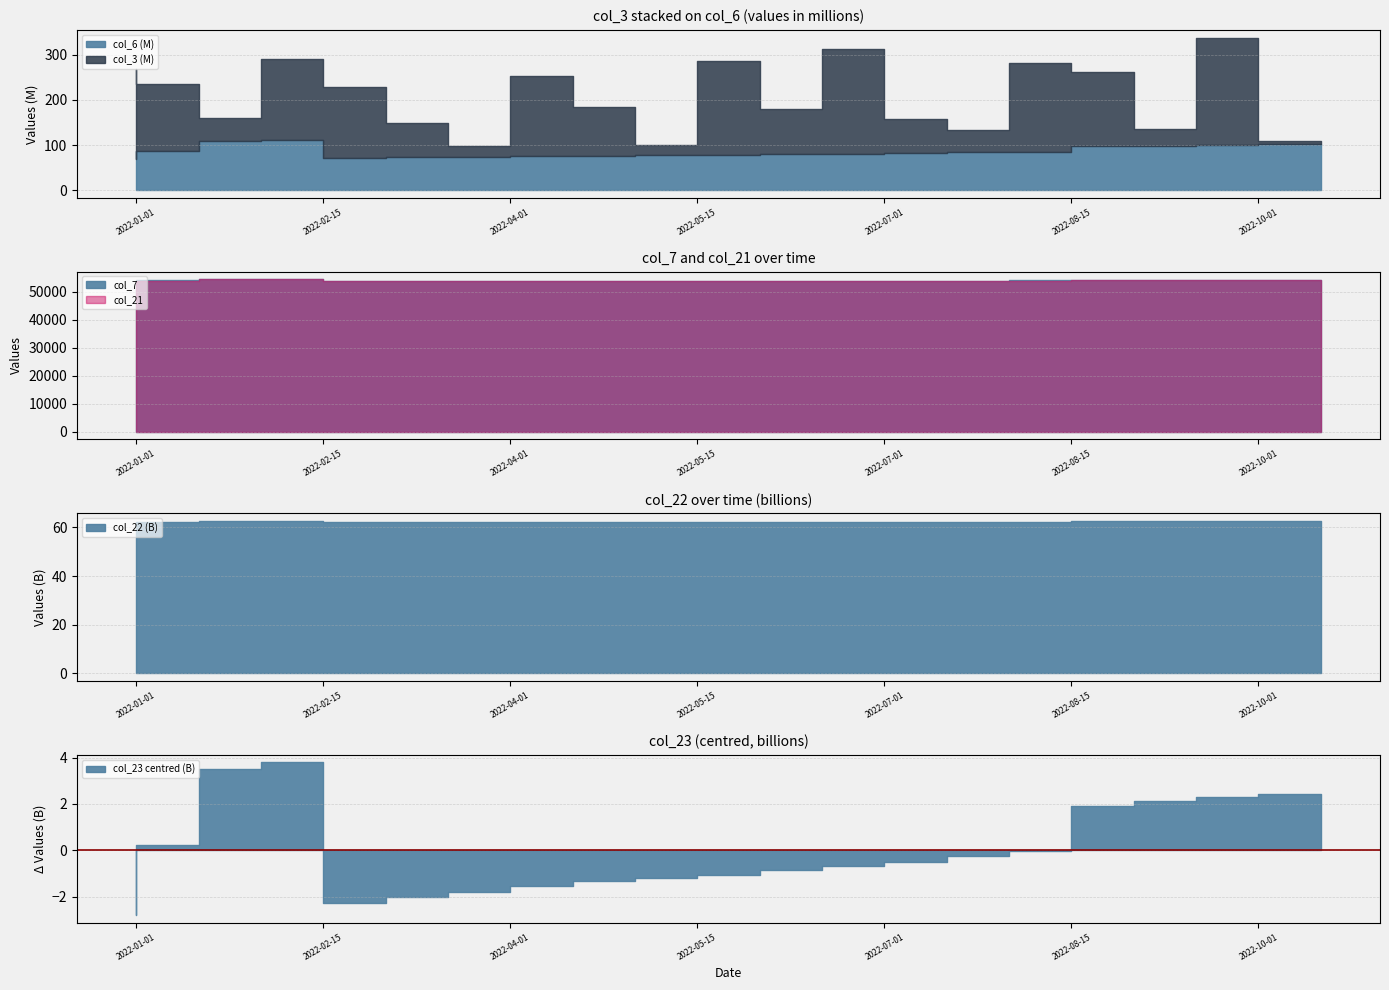

What is the difference between the highest and lowest values at 2022-02-15?

412764955587